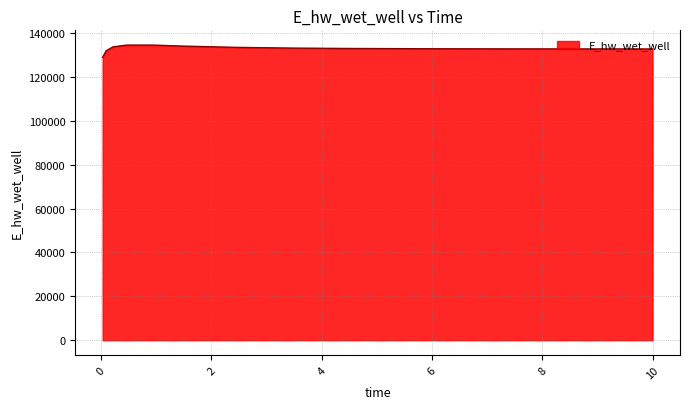

What is the difference between the maximum and minimum values?

5516.7